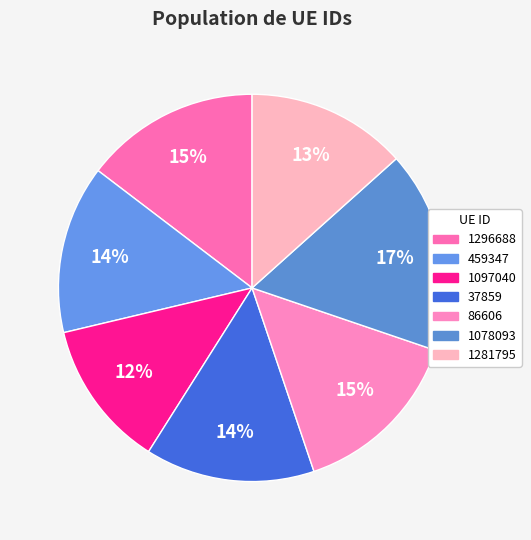

To the nearest percent, what is the difference between the 459347 and 86606 slice percentages?

1%